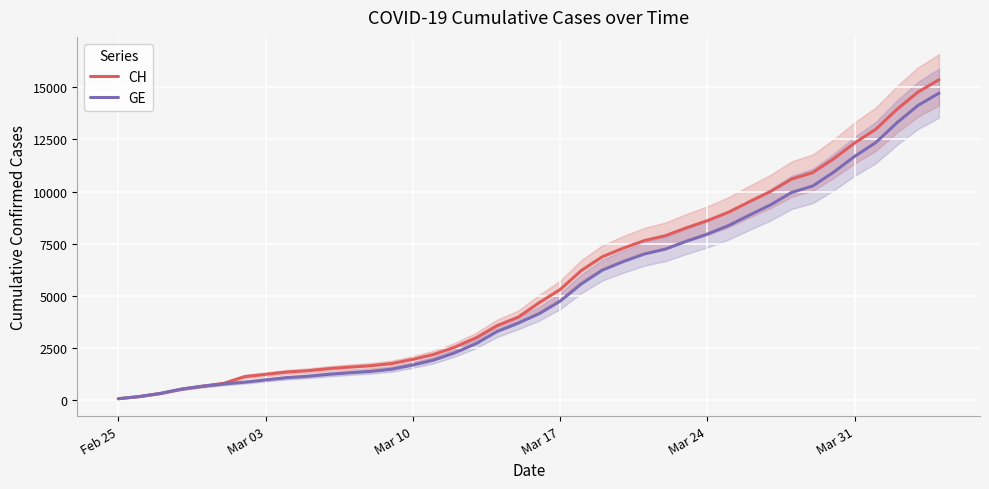

True or false: GE and CH intersect in this chart.

False